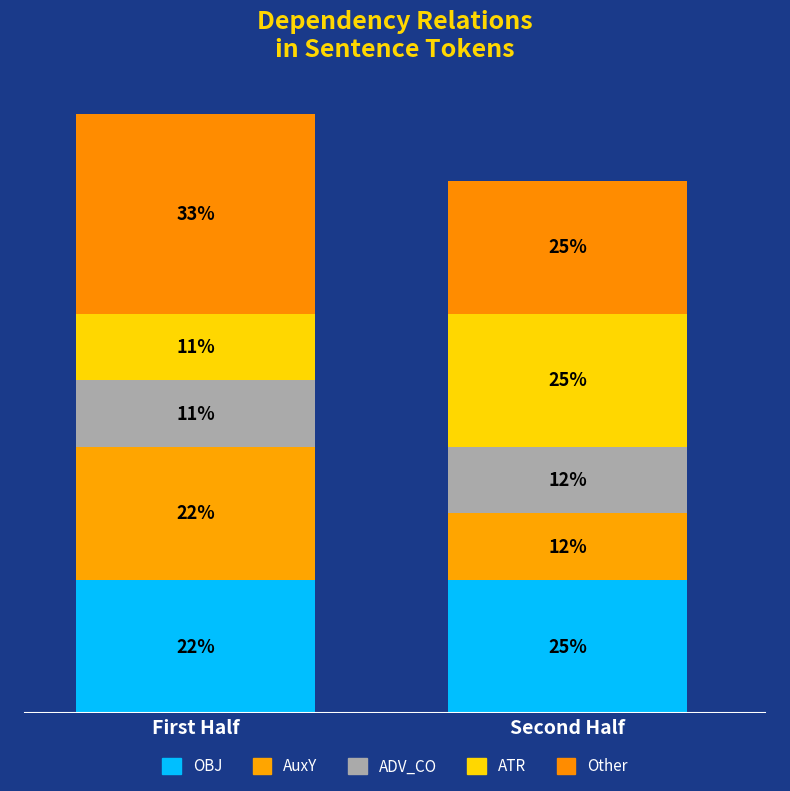

Where is the data nearest to the value 2?

ADV_CO